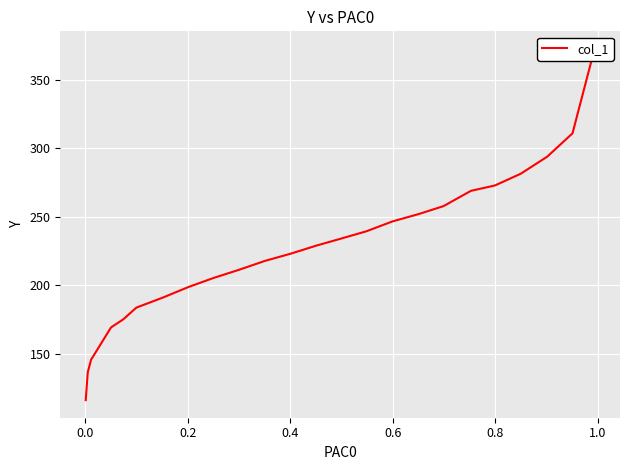

What is the difference between the maximum and minimum values?

256.4